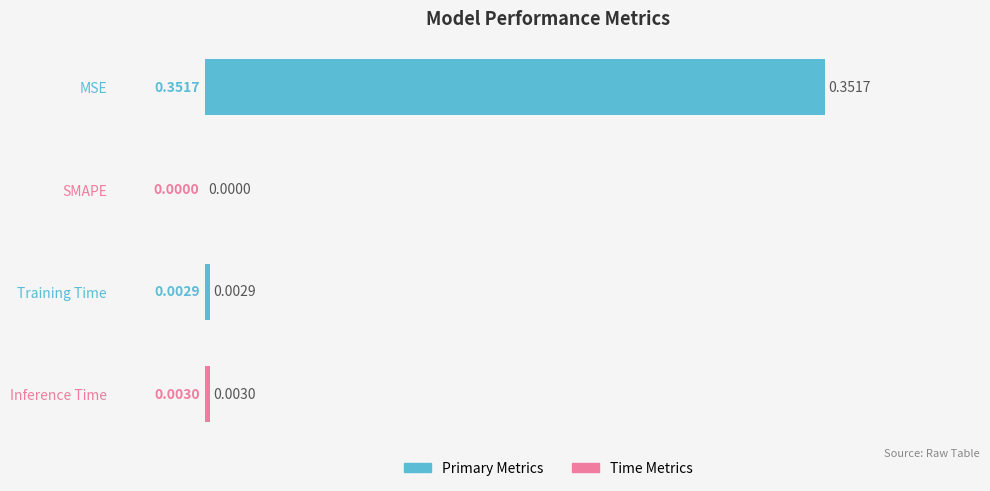

Between Training Time and MSE, which is larger?

MSE